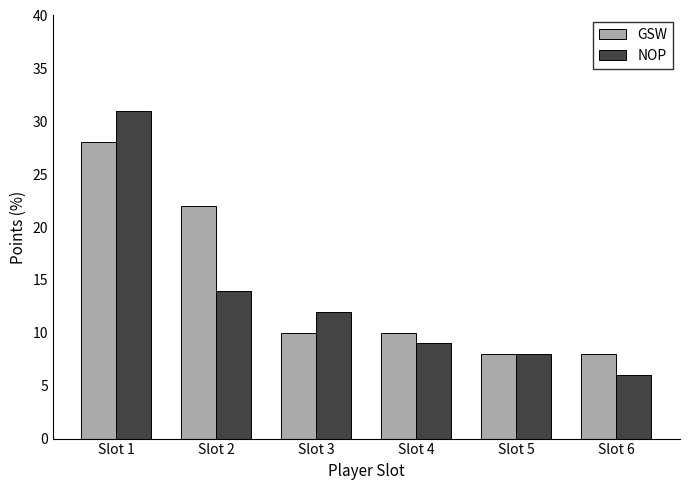

What is the sum of the GSW values at Slot 2 and Slot 4?

32